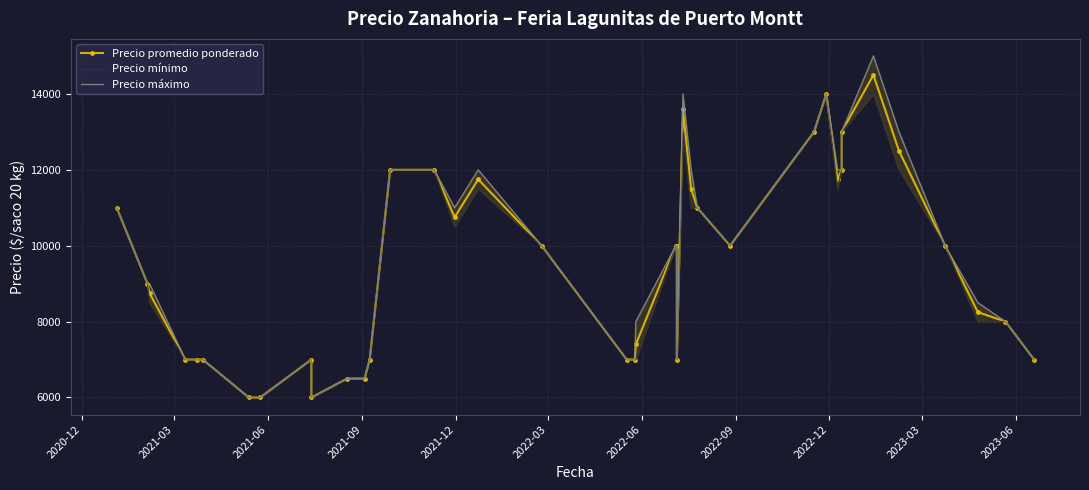

How many values in the Precio máximo series exceed 10000?

15